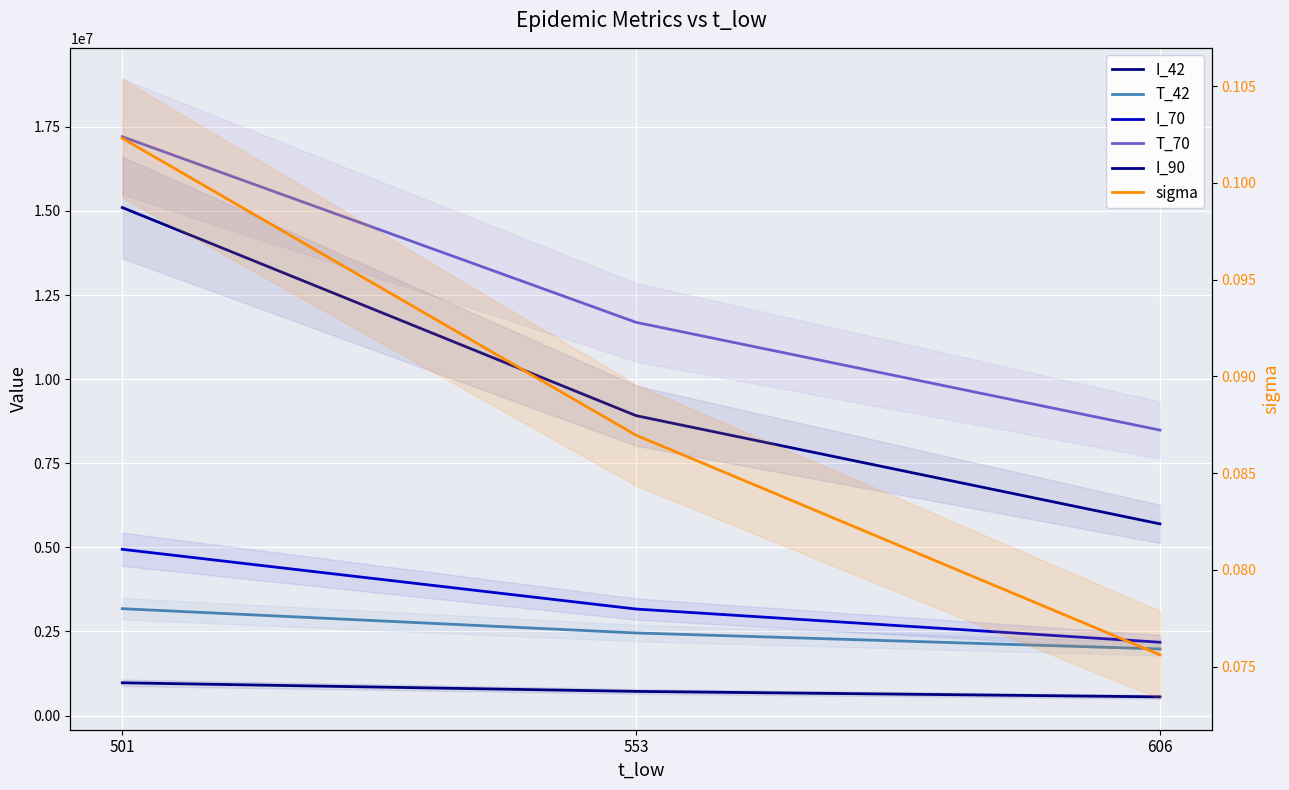

At how many categories does at least one series exceed 16497843?

1